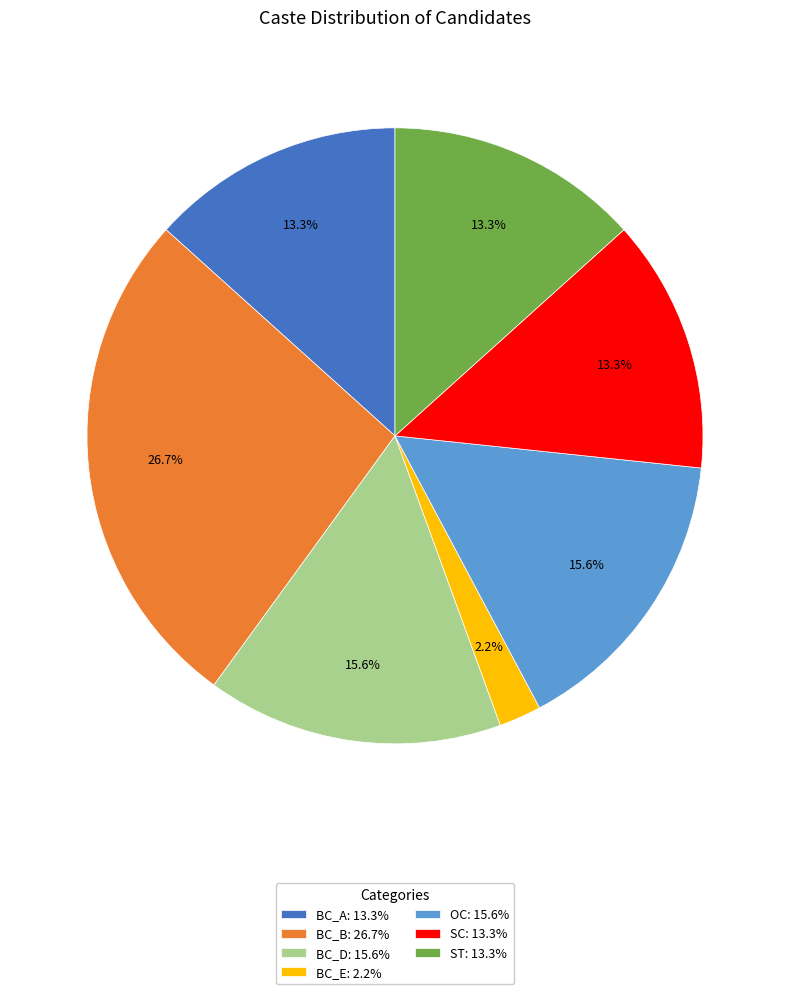

To the nearest percent, what percentage of the pie is OC?

16%